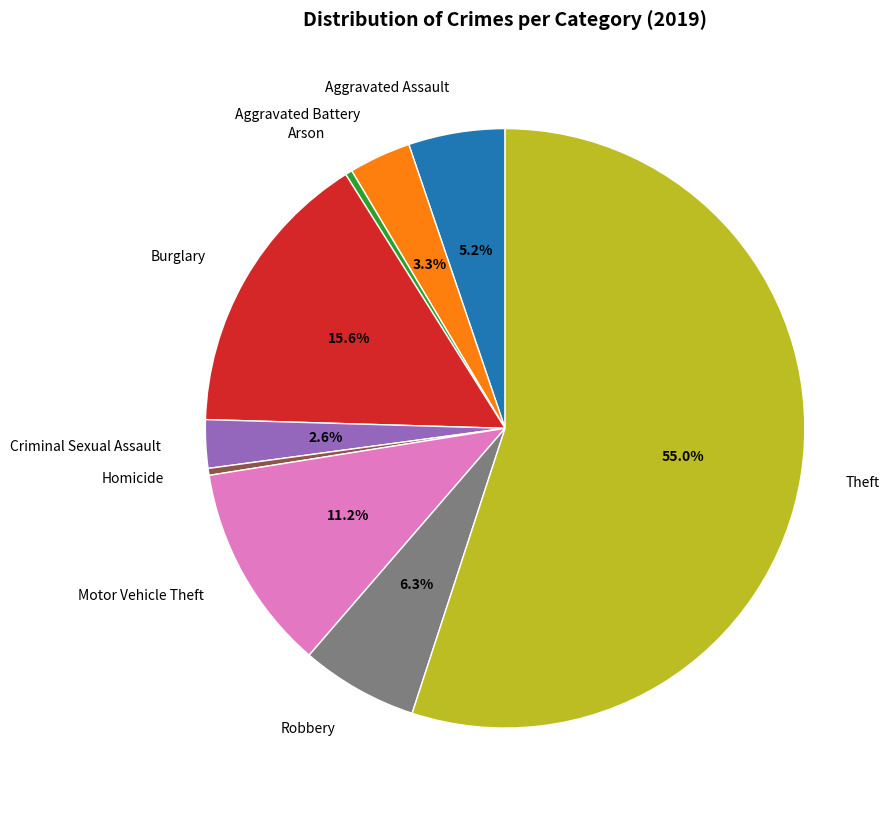

Between Motor Vehicle Theft and Arson, which is larger?

Motor Vehicle Theft